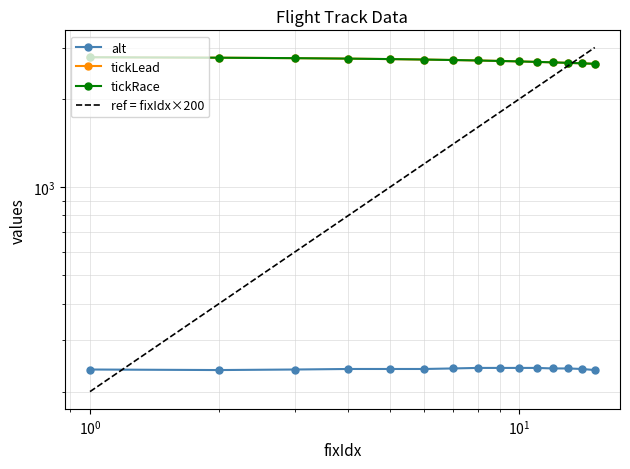

Which series has the widest spread of values?

tickLead